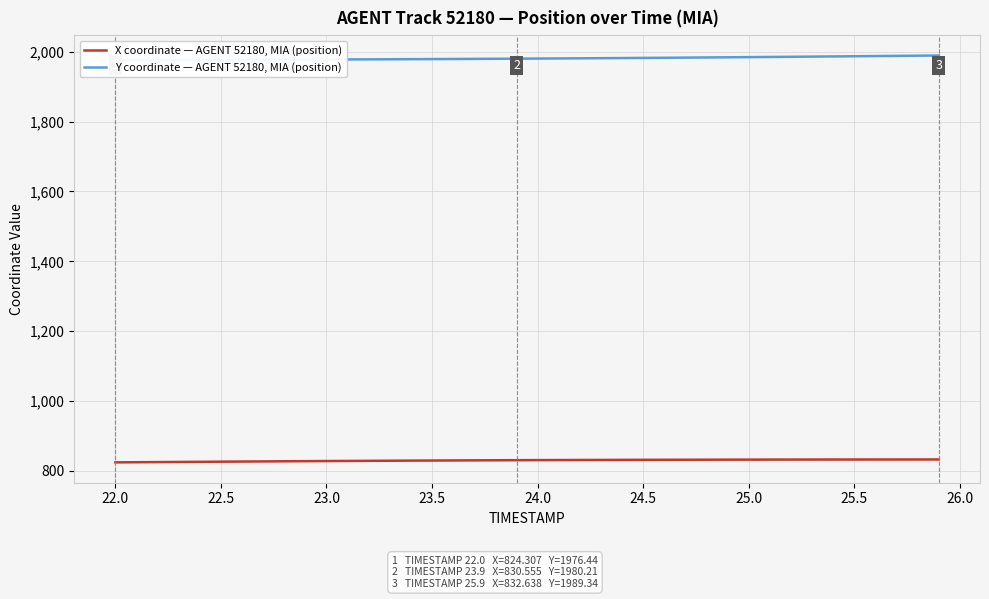

The value of X coordinate — AGENT 52180, MIA (position) at 24.0 is 830.8. True or false?

True